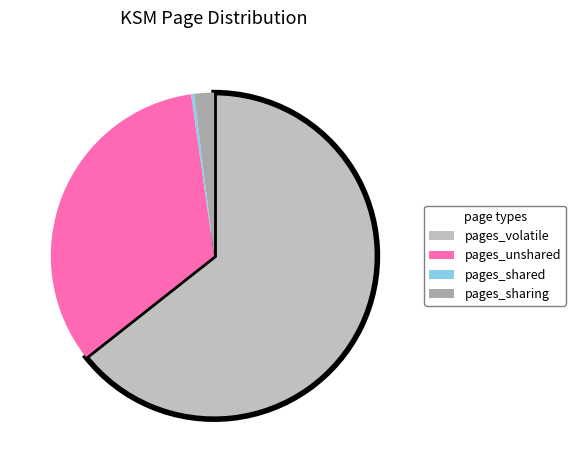

How many segments does this pie chart have?

4